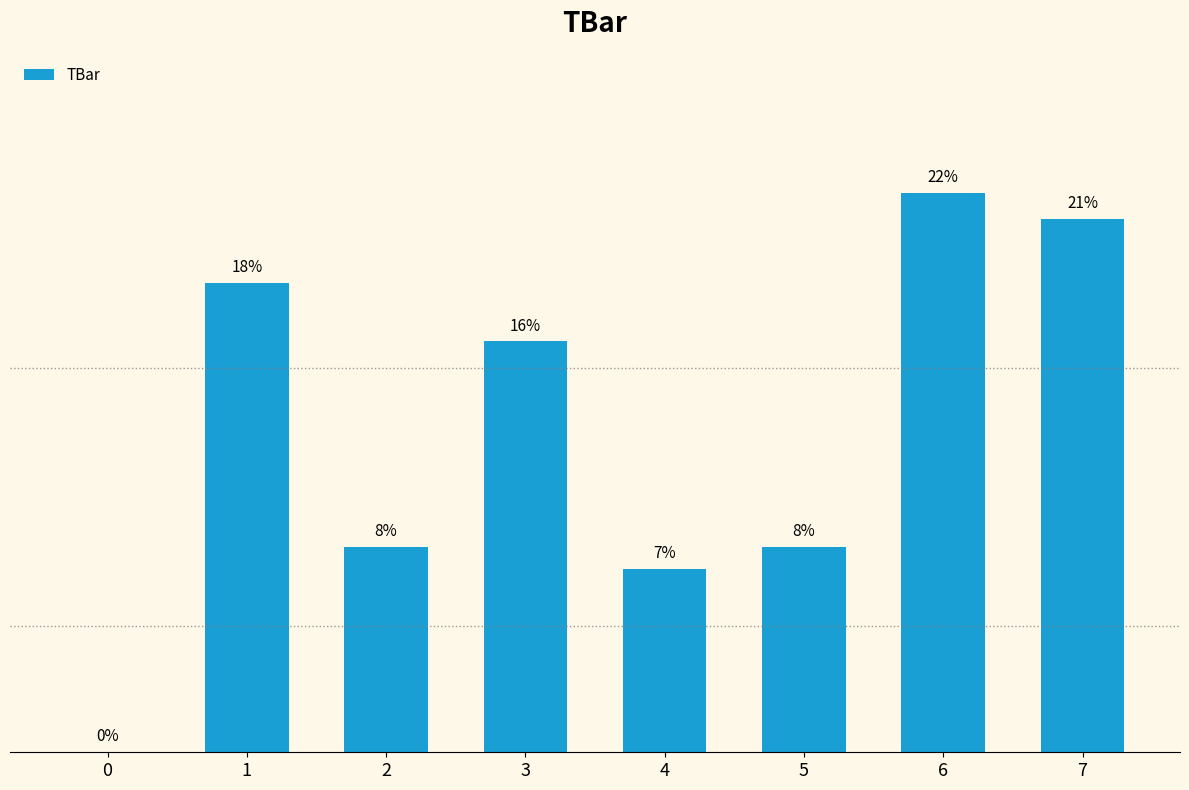

List the labels in order of value, largest first.

6, 7, 1, 3, 2, 5, 4, 0